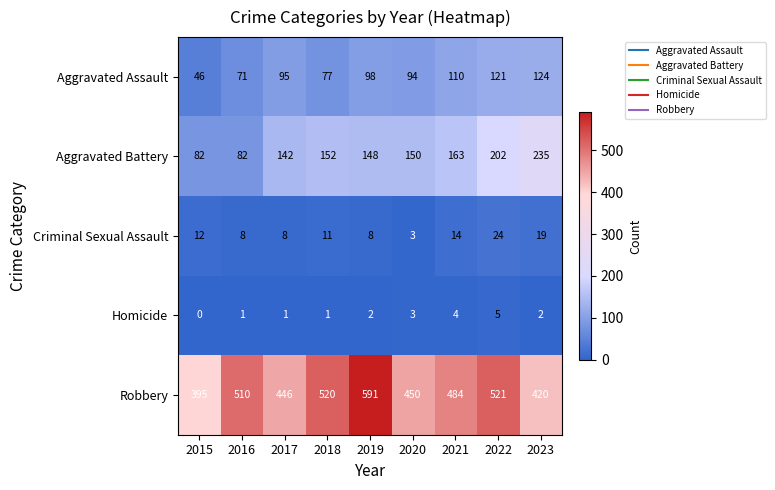

Which series has the largest total across all categories?

Robbery